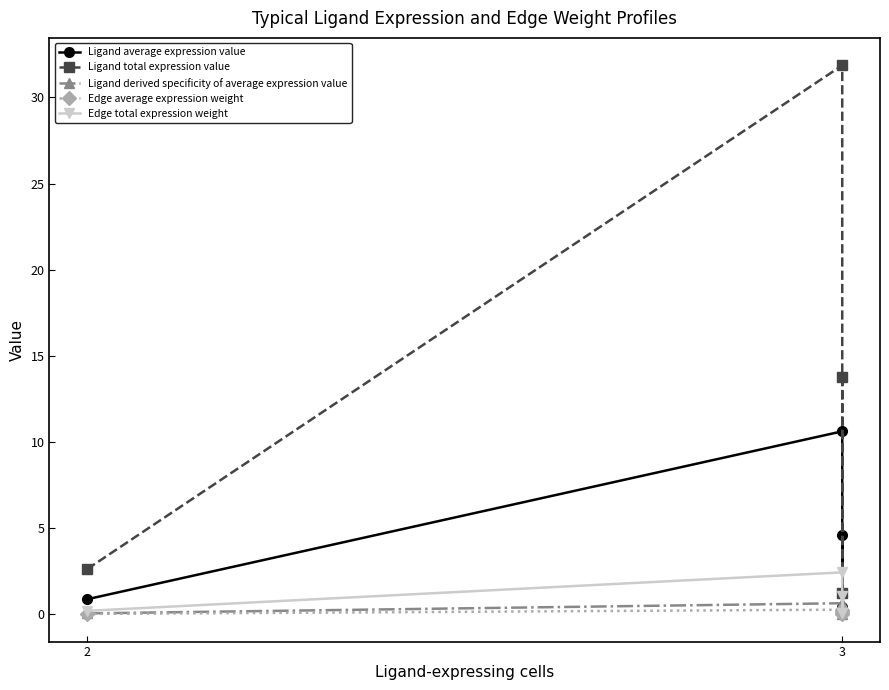

True or false: Edge average expression weight and Ligand total expression value cross at least once.

False